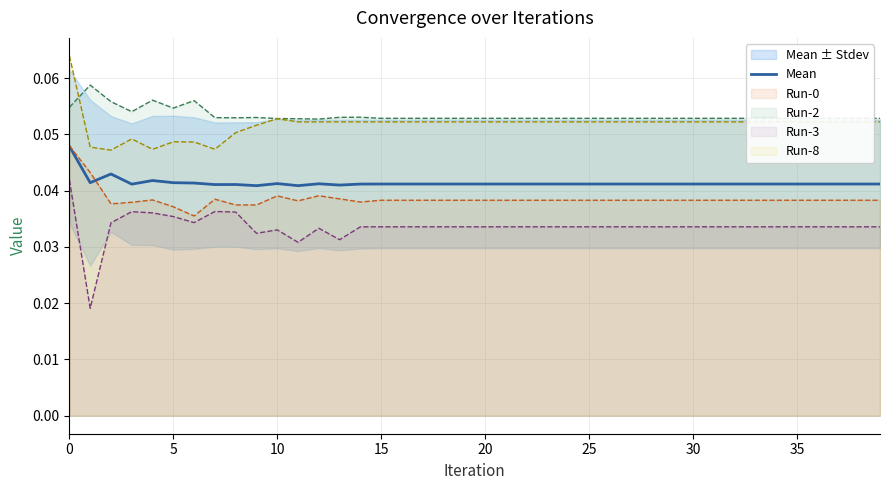

True or false: the data shows 0.0 at 24.

True